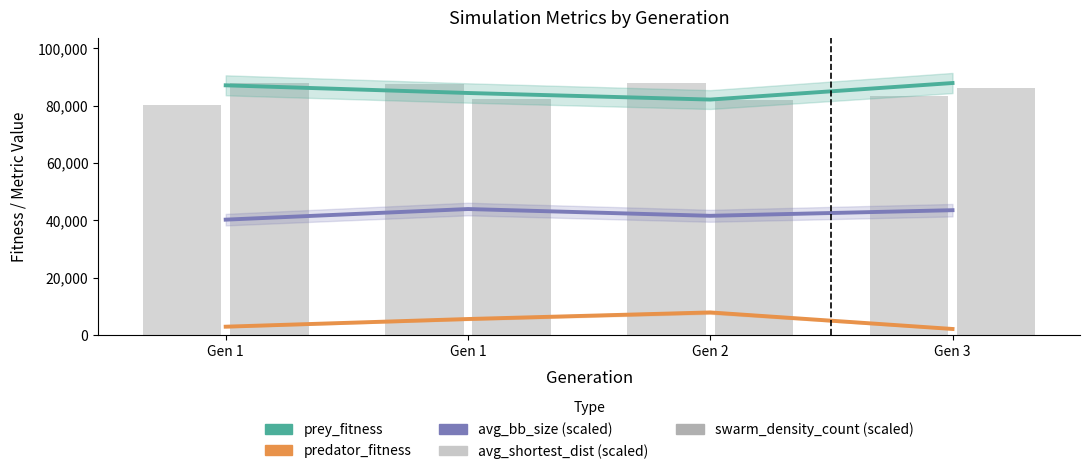

What is the sum of the avg_shortest_dist (scaled) values at Gen 1 and Gen 3?

163765.3